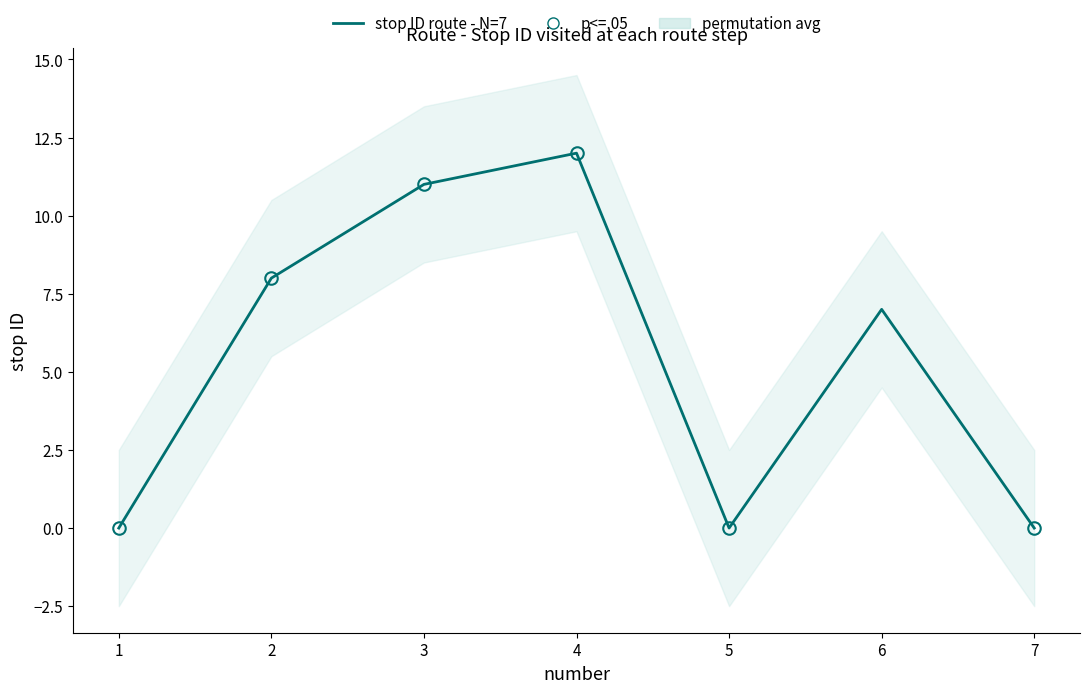

List the labels in order of value, smallest first.

1, 5, 7, 6, 2, 3, 4